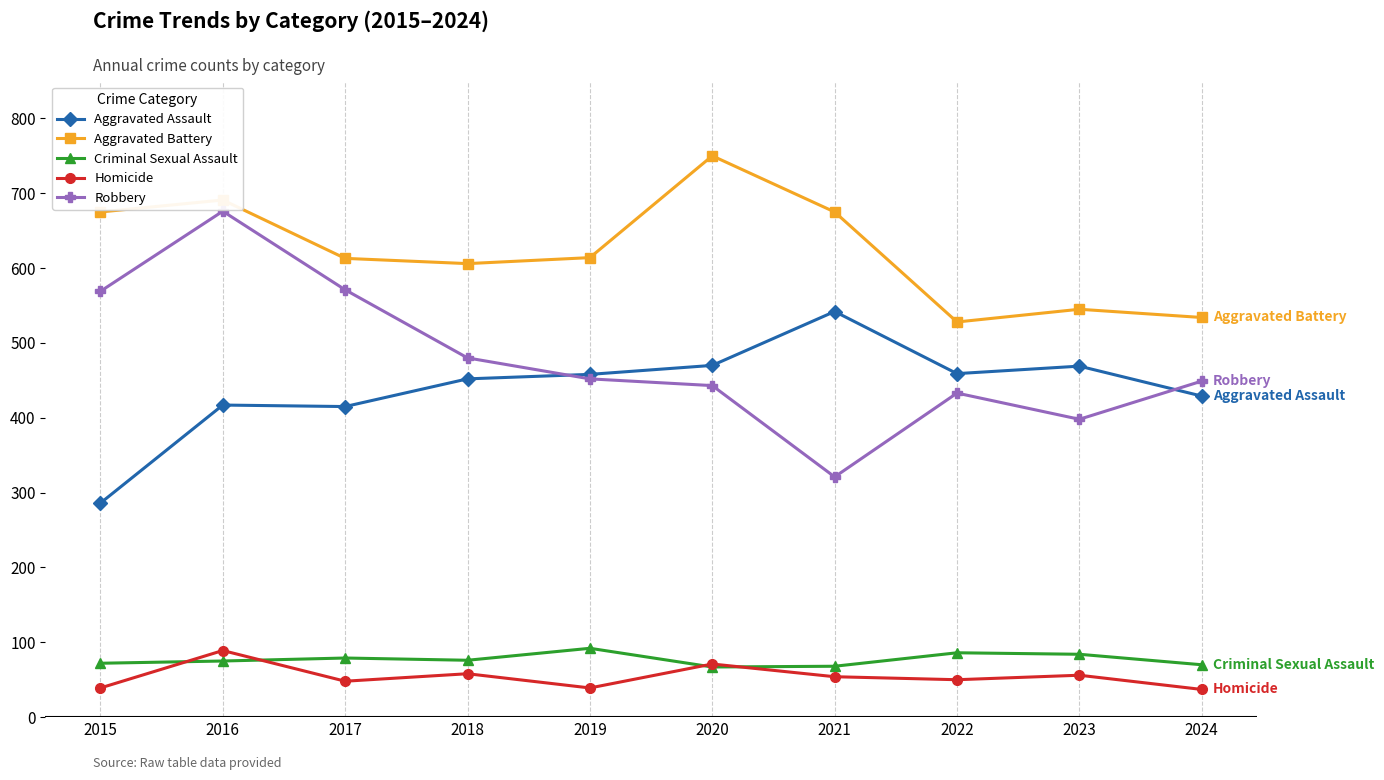

What is the smallest value displayed?

37